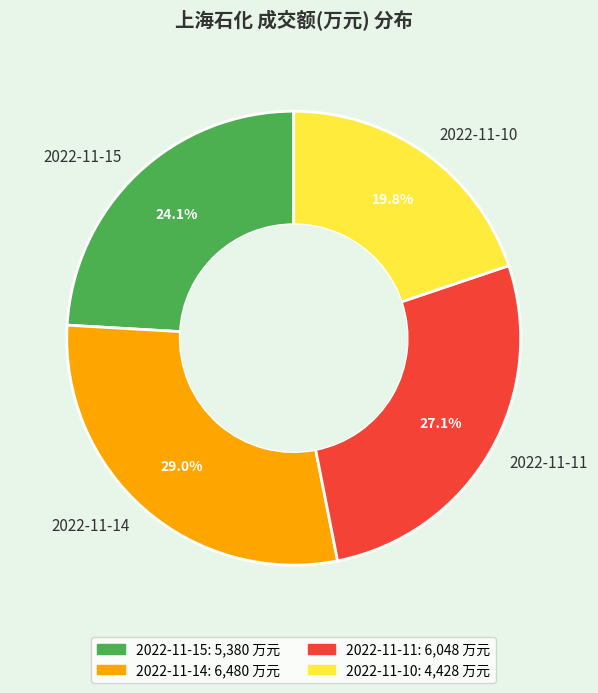

To the nearest percent, what percentage of the pie is 2022-11-11?

27%